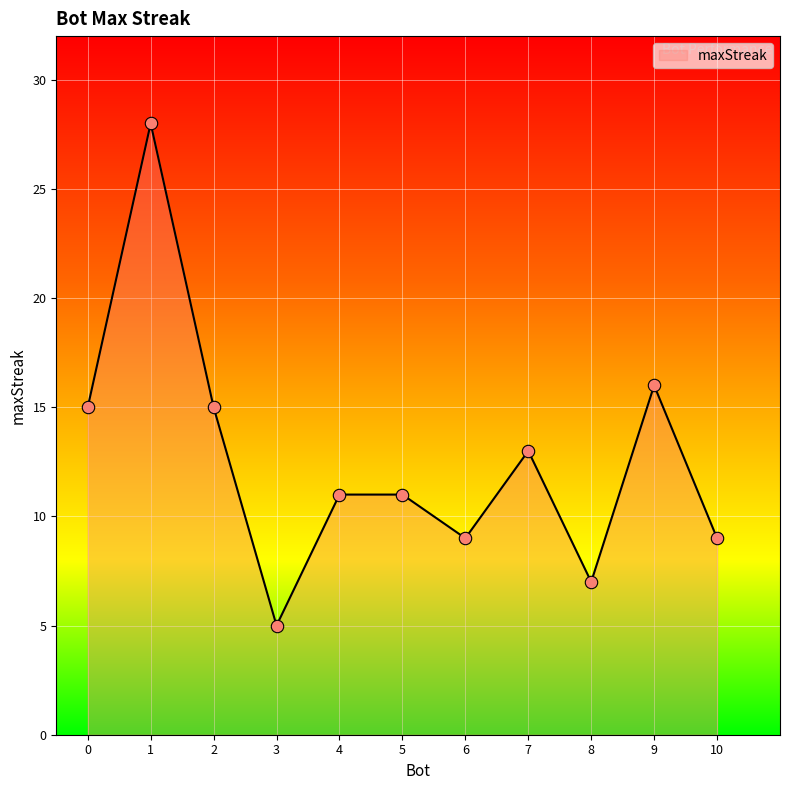

Between 4 and 8, which is larger?

4